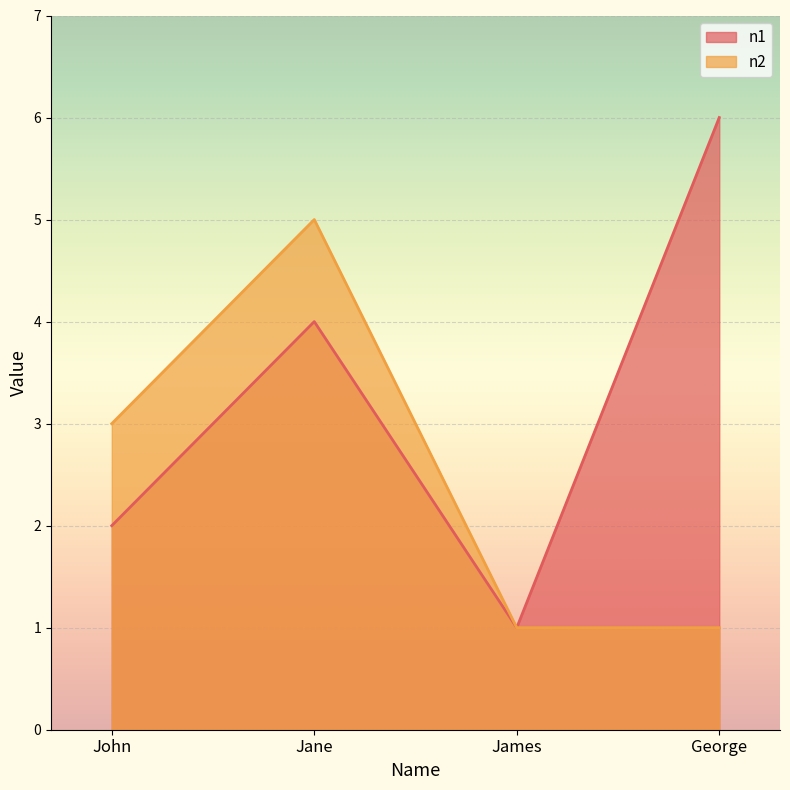

Which series has the largest range (max minus min)?

n1